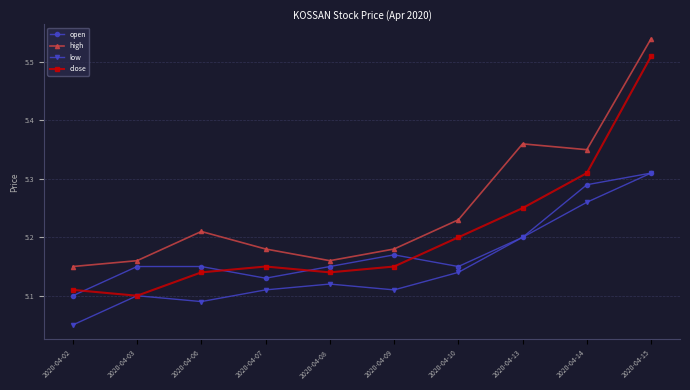

True or false: high and close cross at least once.

False